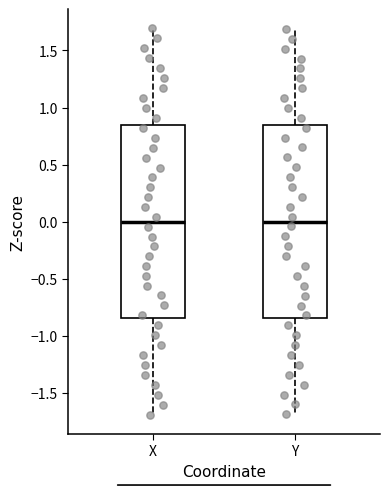

Where is the upper edge of the box for Y on the y-axis? The values are not printed on the chart, so give them approximately, as read against the axis.

0.85